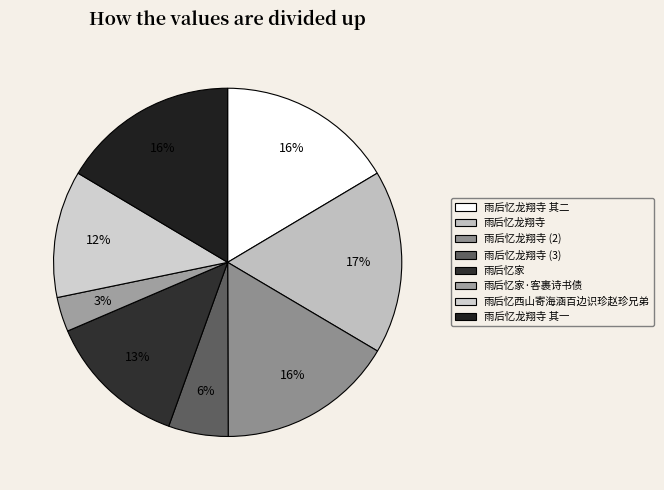

Which category has the biggest portion of the pie?

雨后忆龙翔寺